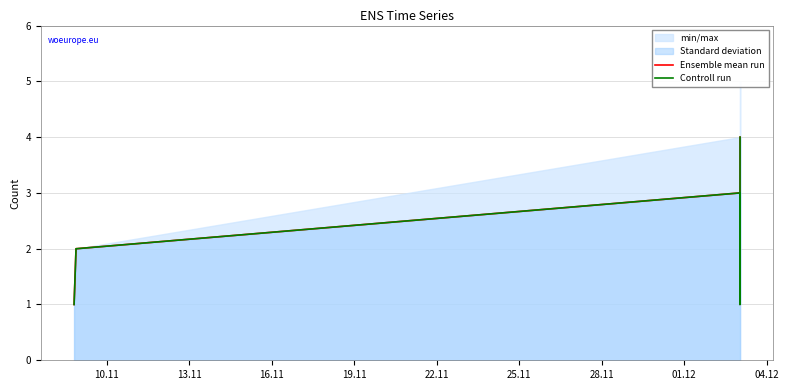

True or false: Ensemble mean run and Controll run cross at least once.

False